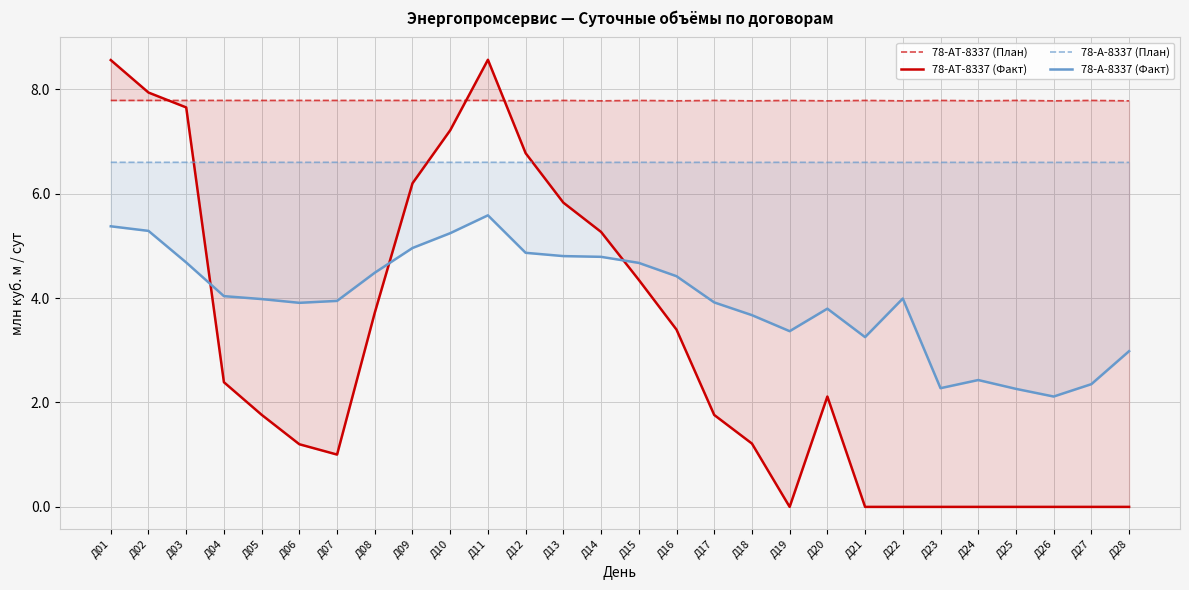

Where does the 78-АТ-8337 (Факт) series first go above 2?

Д01